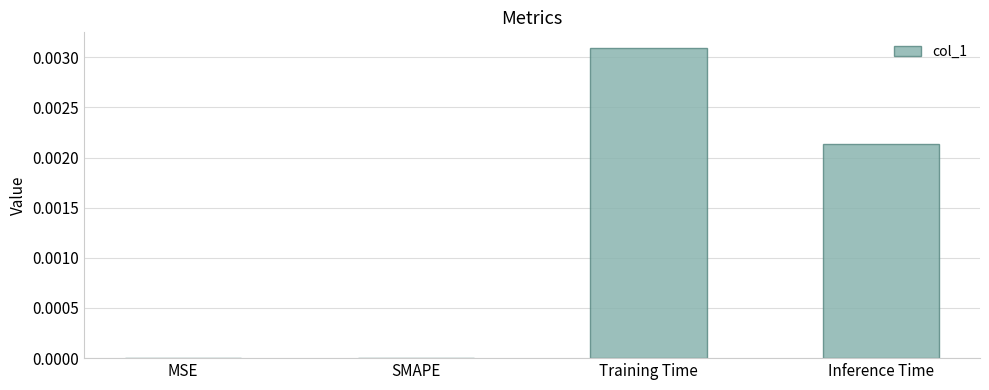

True or false: the data shows 0.0 at Training Time.

True